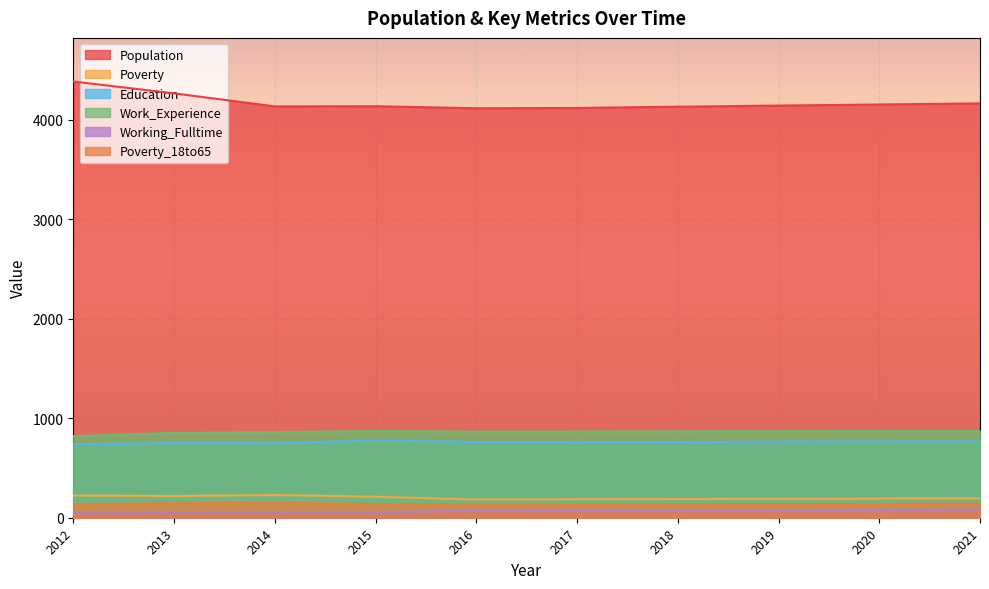

Reading left to right, list all the values displayed in this chart.

Population: 2012=4385	2013=4266	2014=4135	2015=4137	2016=4116	2017=4119	2018=4132	2019=4143	2020=4154	2021=4165
Poverty: 2012=223	2013=218	2014=228	2015=211	2016=183	2017=186	2018=188	2019=191	2020=193	2021=195
Education: 2012=740	2013=750	2014=749	2015=777	2016=761	2017=759	2018=762	2019=764	2020=766	2021=769
Work_Experience: 2012=819	2013=853	2014=860	2015=872	2016=865	2017=866	2018=868	2019=870	2020=872	2021=874
Working_Fulltime: 2012=46	2013=47	2014=53	2015=57	2016=71	2017=72	2018=74	2019=77	2020=79	2021=81
Poverty_18to65: 2012=138	2013=145	2014=150	2015=138	2016=131	2017=133	2018=136	2019=138	2020=140	2021=142